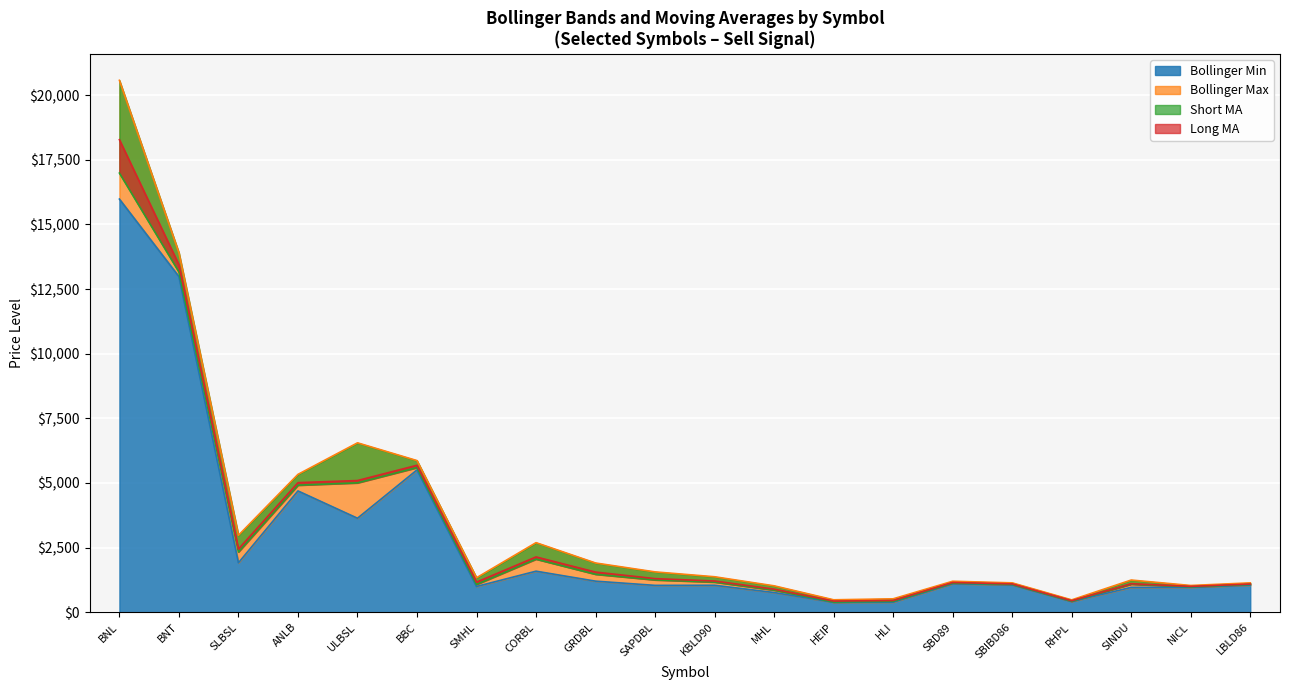

At which label does Long MA first exceed 1208?

BNL